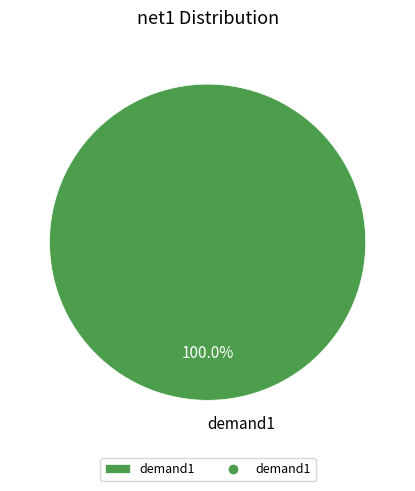

Rank the categories by value from highest to lowest.

demand1